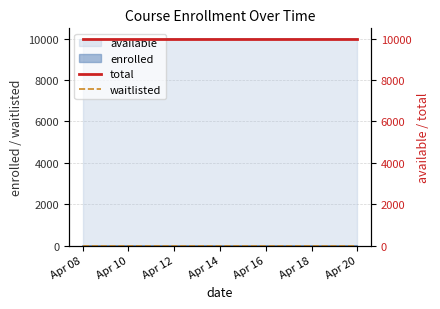

What is the spread (max minus min) of values at Apr 10?

9999